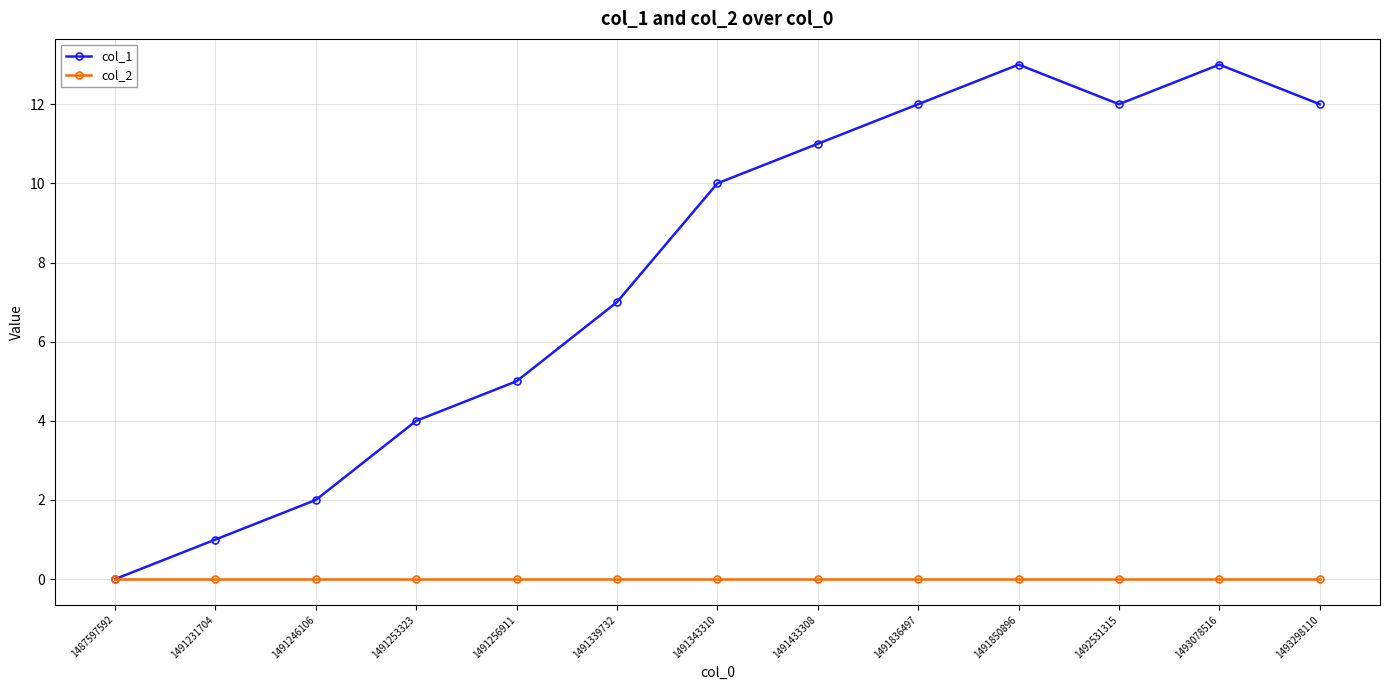

What is the difference between the highest and lowest values at 1491231704?

1